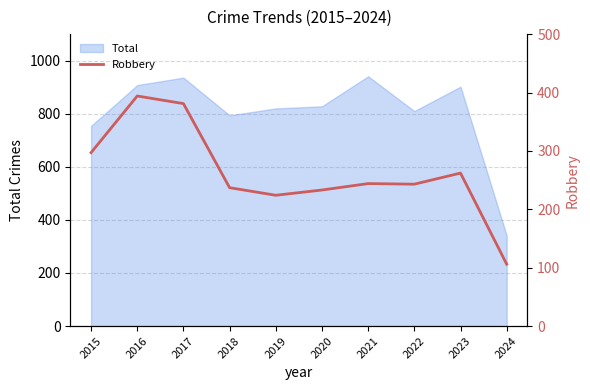

What is the value of the 1st point from the left?

297